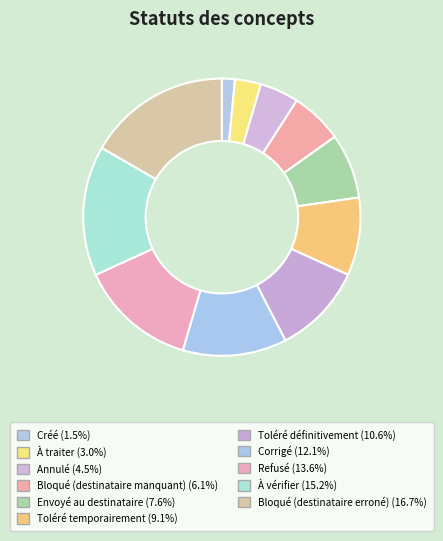

Is it true that Bloqué (destinataire manquant) is 6% of the pie?

True